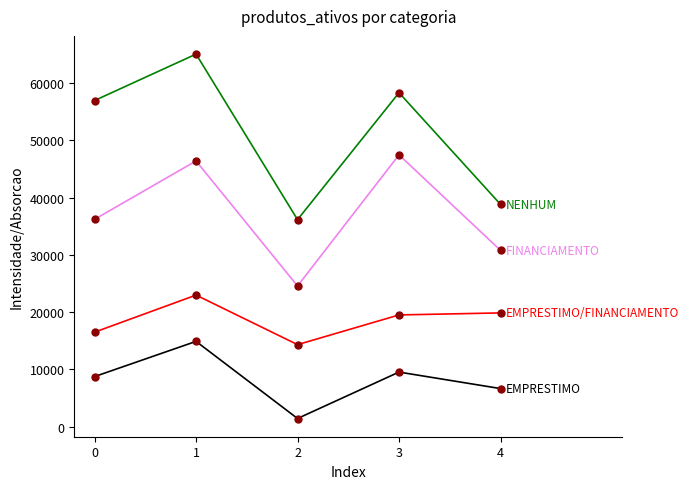

Reading left to right, transcribe all the data shown in this chart.

EMPRESTIMO: 0=8749	1=14899	2=1429	3=9537	4=6656
EMPRESTIMO/FINANCIAMENTO: 0=16508	1=22982	2=14331	3=19518	4=19872
FINANCIAMENTO: 0=36215	1=46413	2=24570	3=47479	4=30796
NENHUM: 0=56966	1=65072	2=36162	3=58329	4=38828